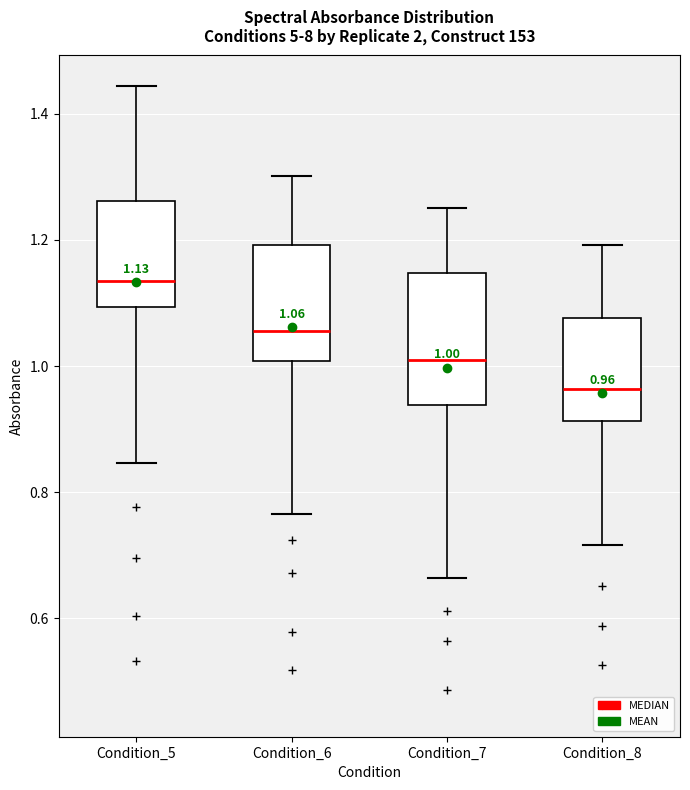

Which box has the lowest median line?

Condition_8